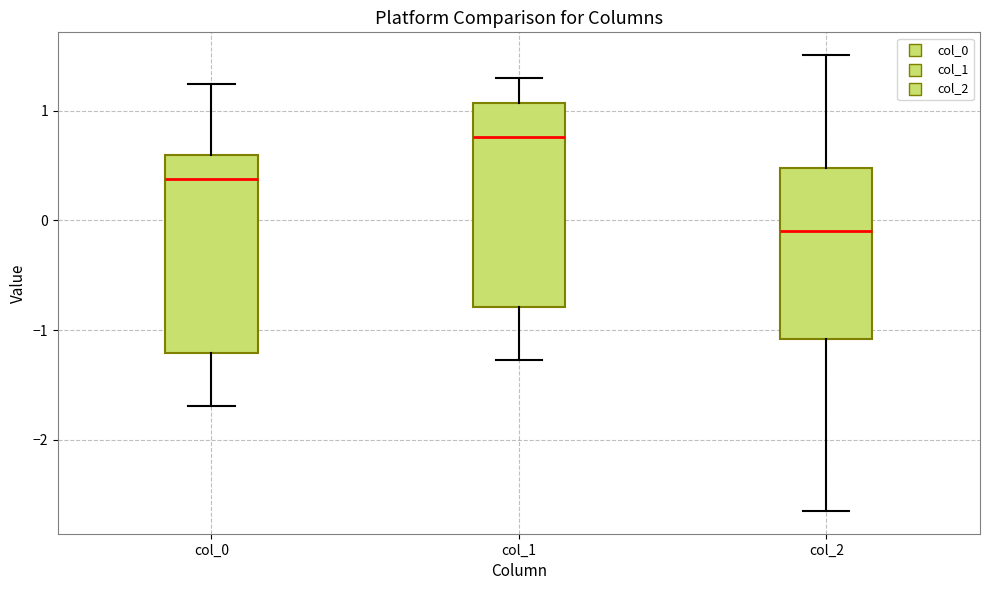

Where does the lower whisker of the box for col_1 end on the y-axis? The values are not printed on the chart, so give them approximately, as read against the axis.

-1.3